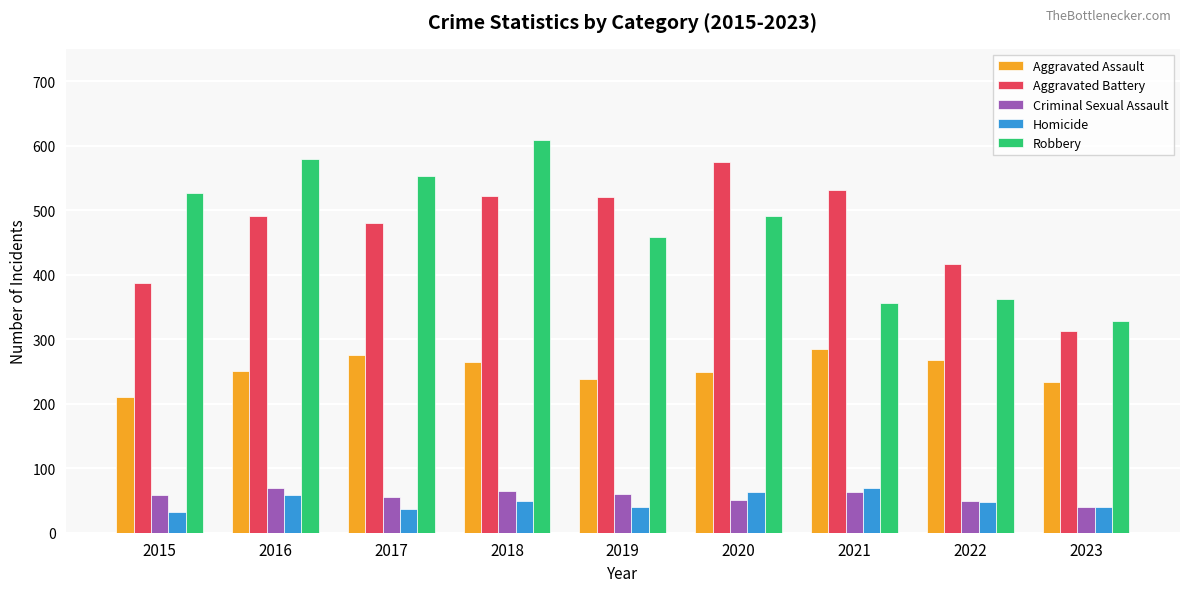

At which category is the sum across all series the highest?

2018